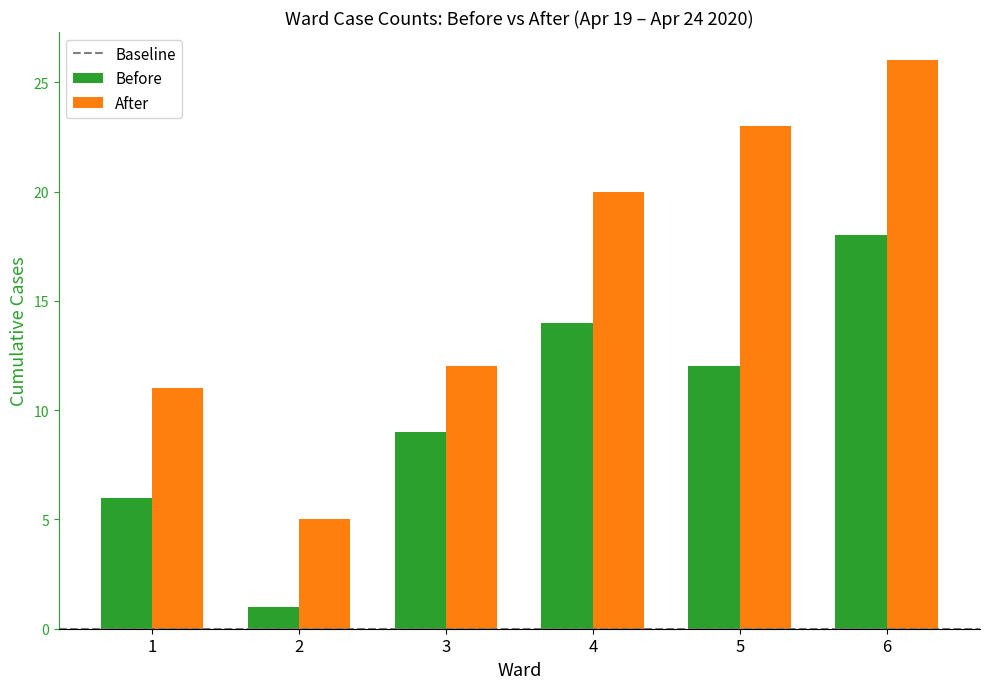

At which label is After closest to 15?

3